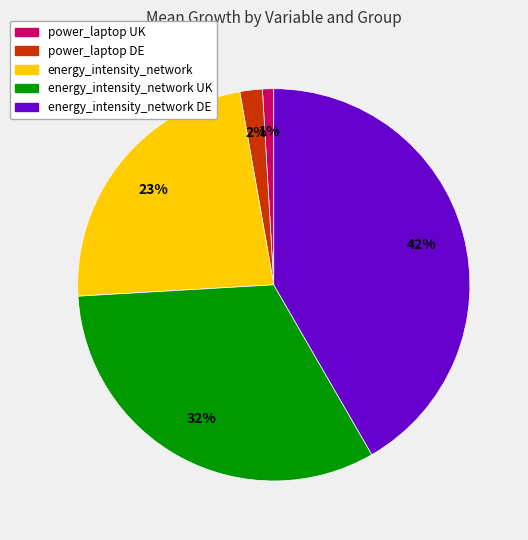

Does energy_intensity_network DE account for over 50% of the chart?

No